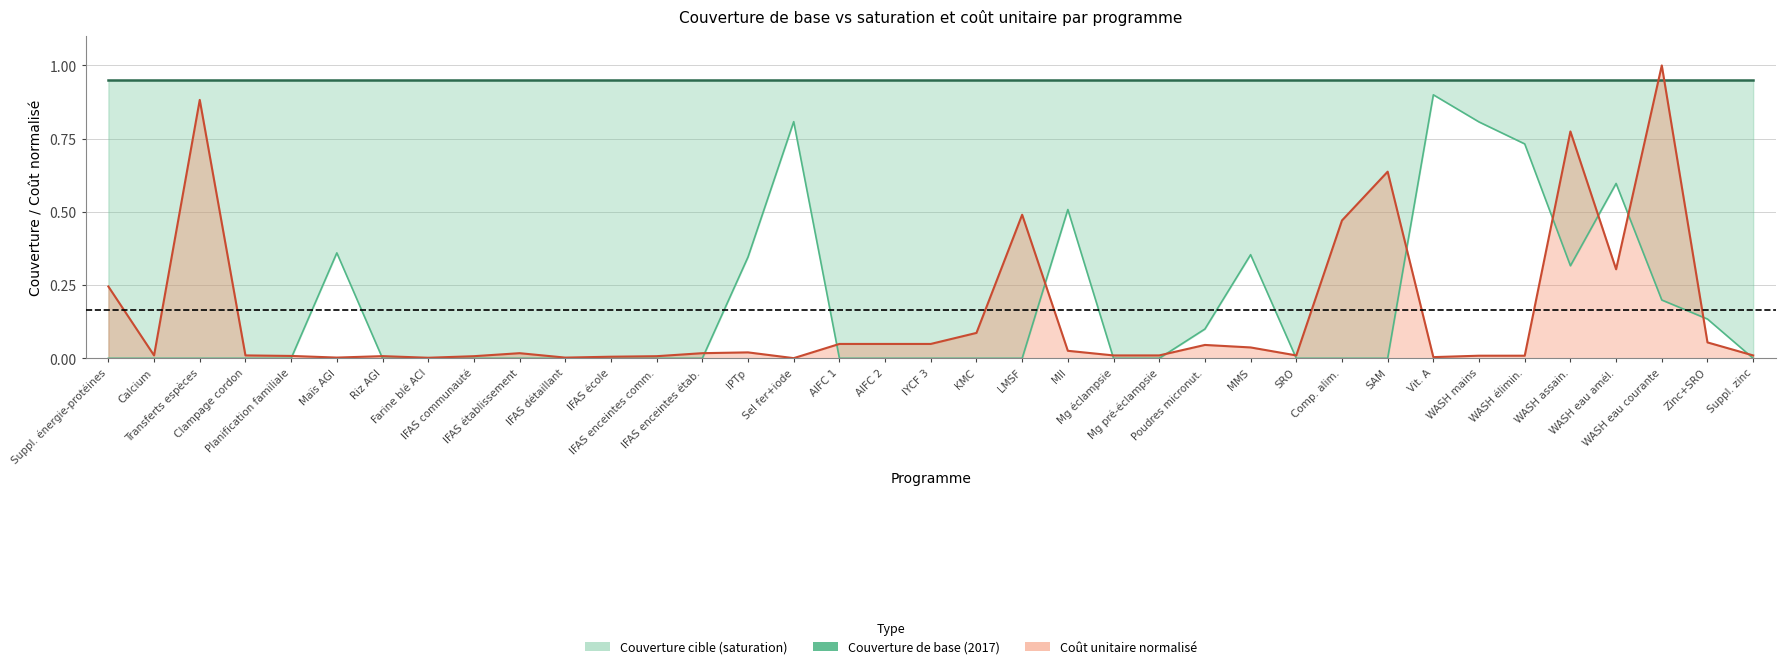

At Clampage cordon, list the series in order from smallest to largest.

Couverture de base (2017), Coût unitaire (normalisé), Saturation (0.95)